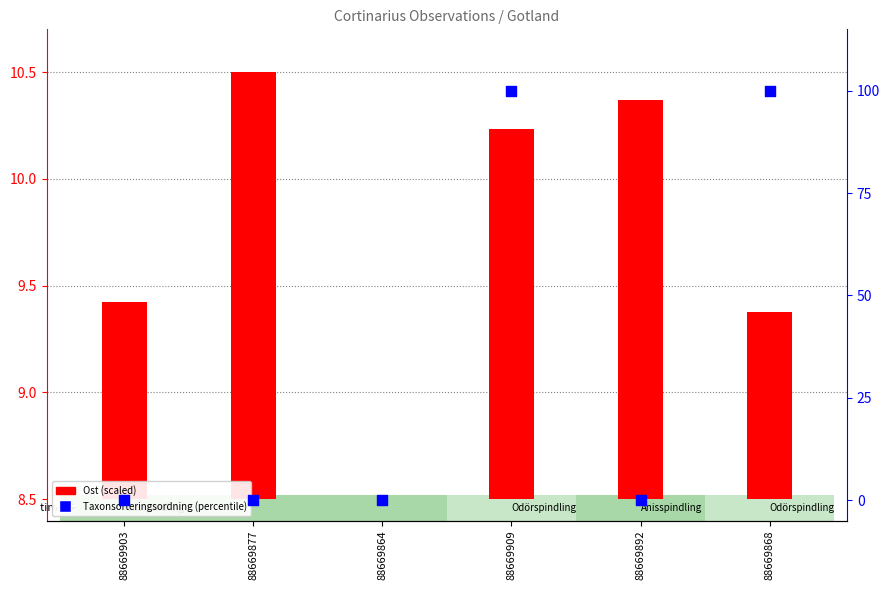

Which series has the largest total across all categories?

Taxonsorteringsordning (percentile)